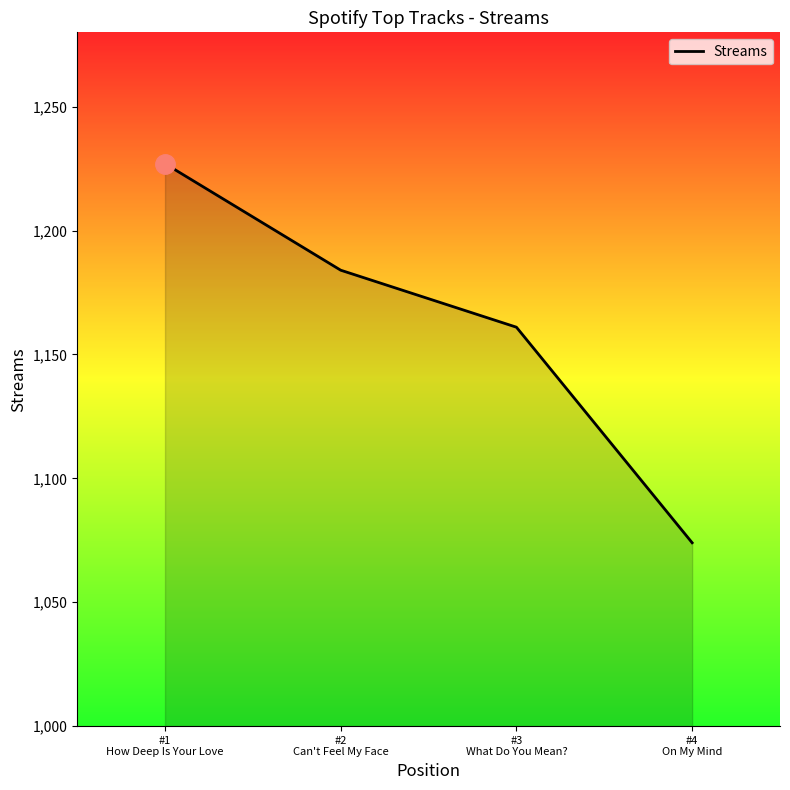

What is the smallest value displayed?

1074